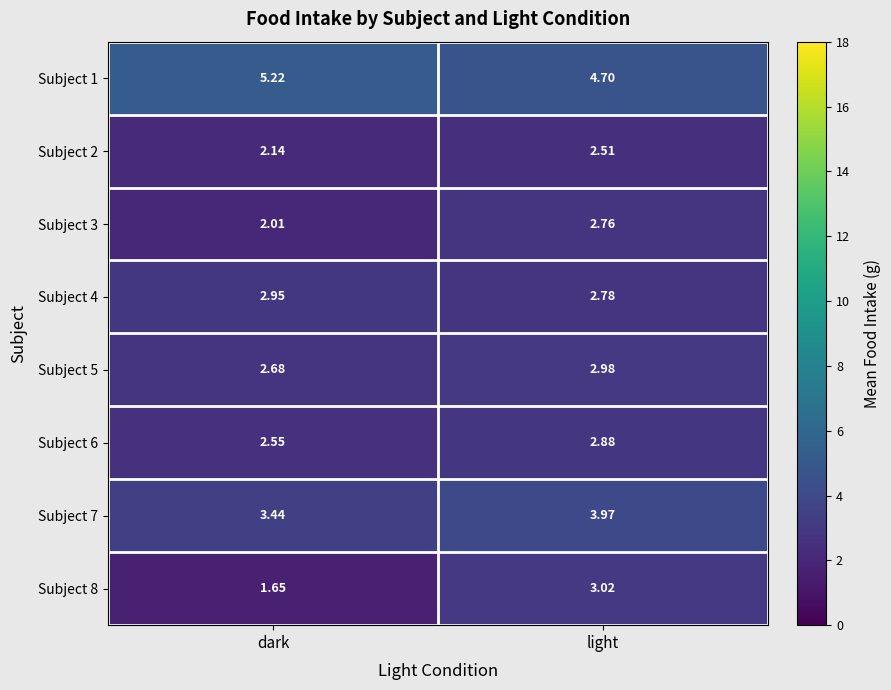

How many data points does each series have?

2